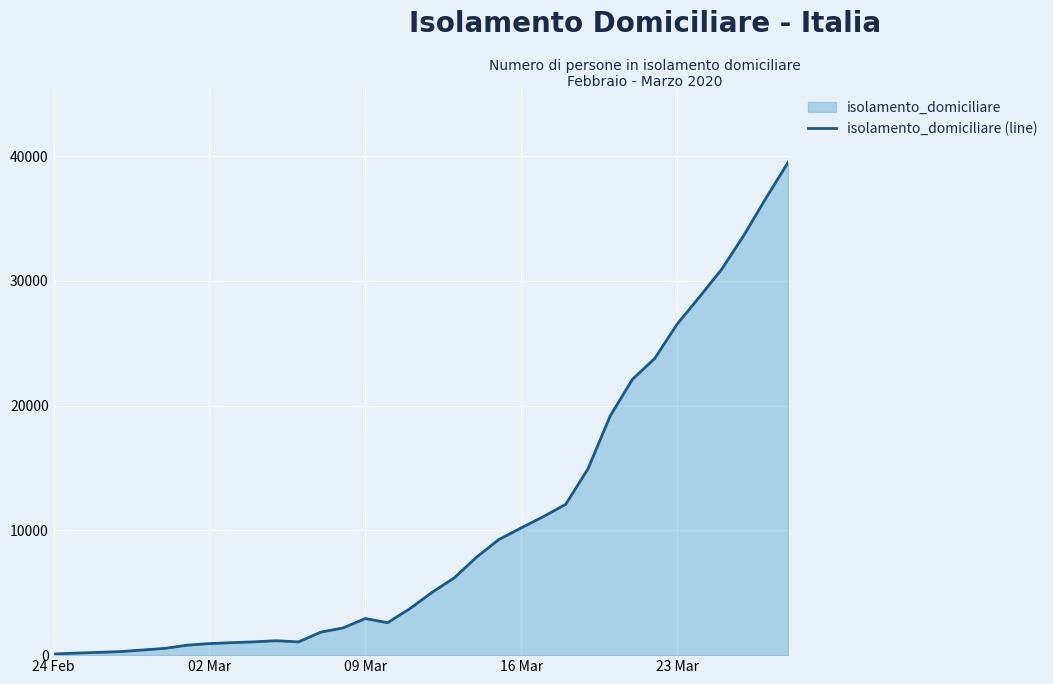

What is the difference between the maximum and minimum values?

39439